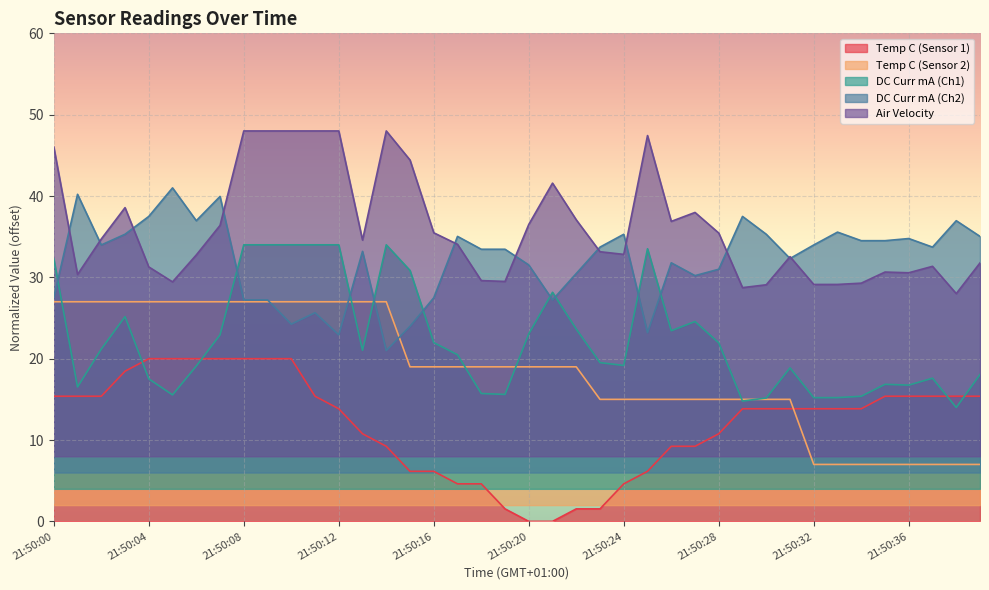

Reading right to left, extract all data points from this chart.

Temp C (Sensor 1): 21:50:39=15.4	21:50:38=15.4	21:50:37=15.4	21:50:36=15.4	21:50:35=15.4	21:50:34=13.8	21:50:33=13.8	21:50:32=13.8	21:50:31=13.8	21:50:30=13.8	21:50:29=13.8	21:50:28=10.8	21:50:27=9.2	21:50:26=9.2	21:50:25=6.2	21:50:24=4.6	21:50:23=1.5	21:50:22=1.5	21:50:21=0.0	21:50:20=0.0	21:50:19=1.5	21:50:18=4.6	21:50:17=4.6	21:50:16=6.2	21:50:15=6.2	21:50:14=9.2	21:50:13=10.8	21:50:12=13.8	21:50:11=15.4	21:50:10=20.0	21:50:09=20.0	21:50:08=20.0	21:50:07=20.0	21:50:06=20.0	21:50:05=20.0	21:50:04=20.0	21:50:03=18.5	21:50:02=15.4	21:50:01=15.4	21:50:00=15.4
Temp C (Sensor 2): 21:50:39=7.0	21:50:38=7.0	21:50:37=7.0	21:50:36=7.0	21:50:35=7.0	21:50:34=7.0	21:50:33=7.0	21:50:32=7.0	21:50:31=15.0	21:50:30=15.0	21:50:29=15.0	21:50:28=15.0	21:50:27=15.0	21:50:26=15.0	21:50:25=15.0	21:50:24=15.0	21:50:23=15.0	21:50:22=19.0	21:50:21=19.0	21:50:20=19.0	21:50:19=19.0	21:50:18=19.0	21:50:17=19.0	21:50:16=19.0	21:50:15=19.0	21:50:14=27.0	21:50:13=27.0	21:50:12=27.0	21:50:11=27.0	21:50:10=27.0	21:50:09=27.0	21:50:08=27.0	21:50:07=27.0	21:50:06=27.0	21:50:05=27.0	21:50:04=27.0	21:50:03=27.0	21:50:02=27.0	21:50:01=27.0	21:50:00=27.0
DC Curr mA (Ch1): 21:50:39=18.0	21:50:38=14.0	21:50:37=17.6	21:50:36=16.8	21:50:35=16.8	21:50:34=15.4	21:50:33=15.2	21:50:32=15.2	21:50:31=18.9	21:50:30=15.2	21:50:29=14.8	21:50:28=21.9	21:50:27=24.6	21:50:26=23.4	21:50:25=33.5	21:50:24=19.2	21:50:23=19.5	21:50:22=23.6	21:50:21=28.2	21:50:20=23.0	21:50:19=15.6	21:50:18=15.7	21:50:17=20.5	21:50:16=22.0	21:50:15=30.8	21:50:14=34.0	21:50:13=21.0	21:50:12=34.0	21:50:11=34.0	21:50:10=34.0	21:50:09=34.0	21:50:08=34.0	21:50:07=22.9	21:50:06=19.1	21:50:05=15.6	21:50:04=17.5	21:50:03=25.2	21:50:02=21.2	21:50:01=16.5	21:50:00=32.3
DC Curr mA (Ch2): 21:50:39=35.0	21:50:38=37.0	21:50:37=33.7	21:50:36=34.8	21:50:35=34.5	21:50:34=34.5	21:50:33=35.6	21:50:32=34.0	21:50:31=32.3	21:50:30=35.3	21:50:29=37.5	21:50:28=31.0	21:50:27=30.2	21:50:26=31.8	21:50:25=23.2	21:50:24=35.3	21:50:23=33.7	21:50:22=30.5	21:50:21=27.2	21:50:20=31.5	21:50:19=33.5	21:50:18=33.5	21:50:17=35.0	21:50:16=27.5	21:50:15=24.0	21:50:14=21.0	21:50:13=33.2	21:50:12=22.9	21:50:11=25.6	21:50:10=24.2	21:50:09=27.2	21:50:08=27.2	21:50:07=39.9	21:50:06=37.0	21:50:05=41.0	21:50:04=37.5	21:50:03=35.3	21:50:02=34.0	21:50:01=40.2	21:50:00=27.5
Air Velocity: 21:50:39=31.8	21:50:38=28.0	21:50:37=31.4	21:50:36=30.6	21:50:35=30.7	21:50:34=29.3	21:50:33=29.1	21:50:32=29.1	21:50:31=32.5	21:50:30=29.1	21:50:29=28.7	21:50:28=35.4	21:50:27=38.0	21:50:26=36.9	21:50:25=47.4	21:50:24=32.8	21:50:23=33.1	21:50:22=37.1	21:50:21=41.6	21:50:20=36.5	21:50:19=29.5	21:50:18=29.6	21:50:17=34.1	21:50:16=35.5	21:50:15=44.4	21:50:14=48.0	21:50:13=34.6	21:50:12=48.0	21:50:11=48.0	21:50:10=48.0	21:50:09=48.0	21:50:08=48.0	21:50:07=36.4	21:50:06=32.8	21:50:05=29.4	21:50:04=31.3	21:50:03=38.6	21:50:02=34.7	21:50:01=30.4	21:50:00=46.0